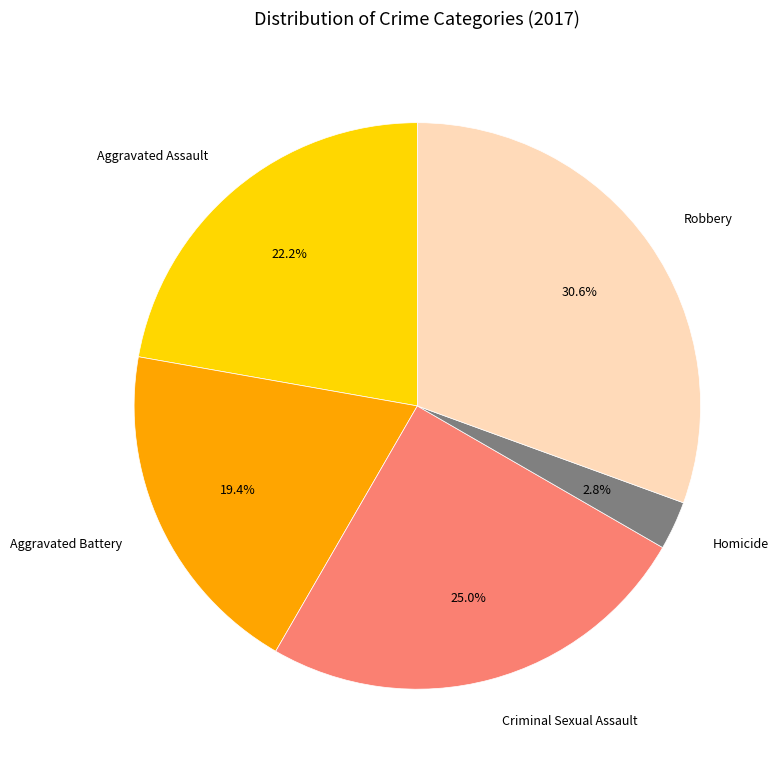

Do Homicide and Aggravated Assault together represent more than half of the pie?

No